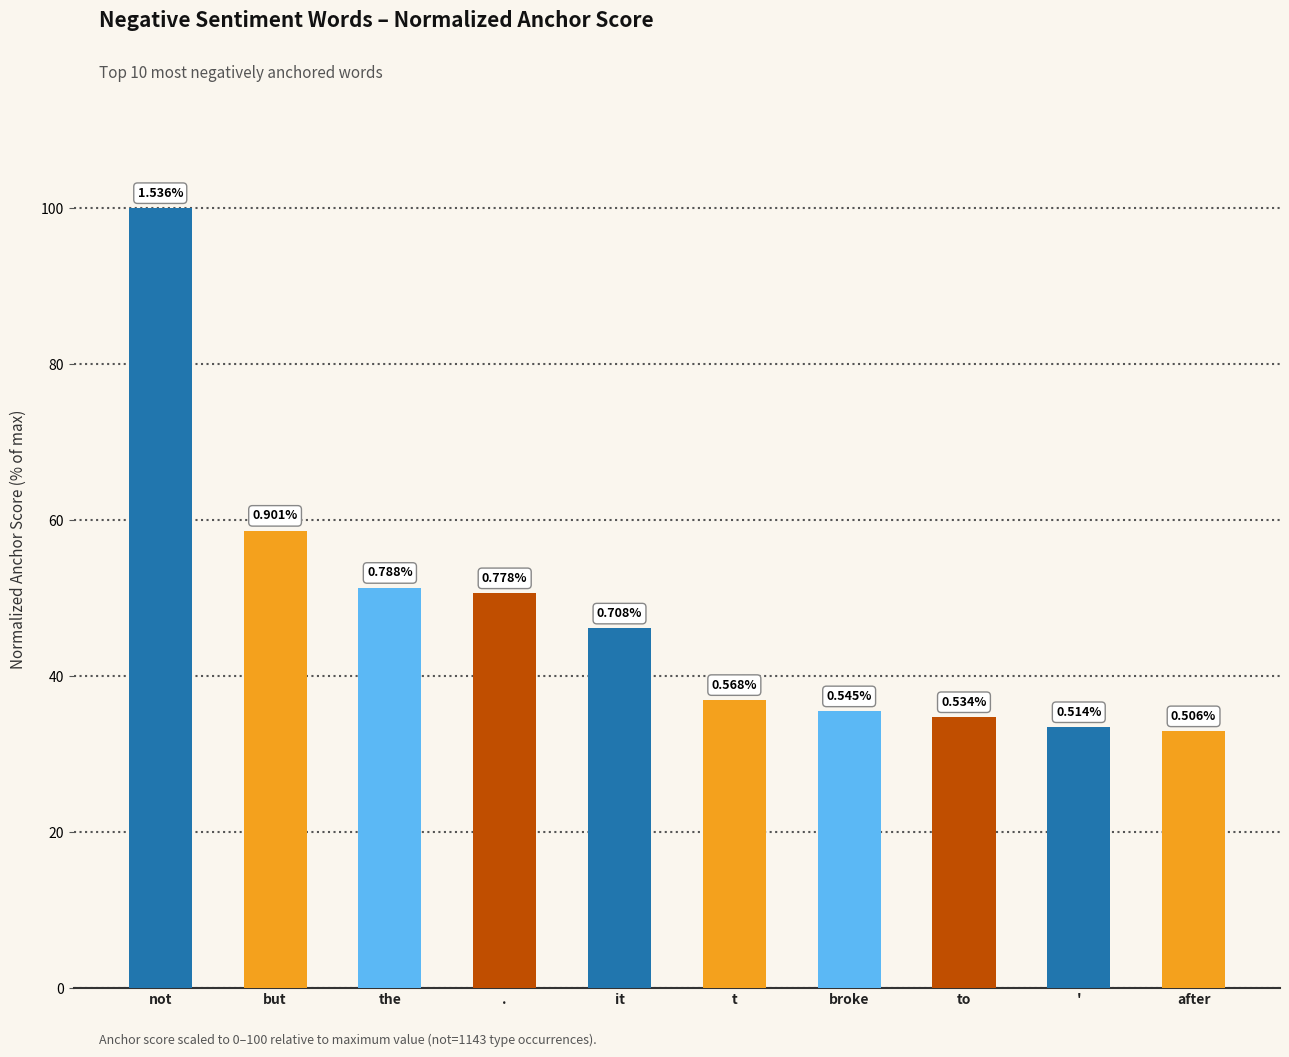

Between the and not, which is larger?

not